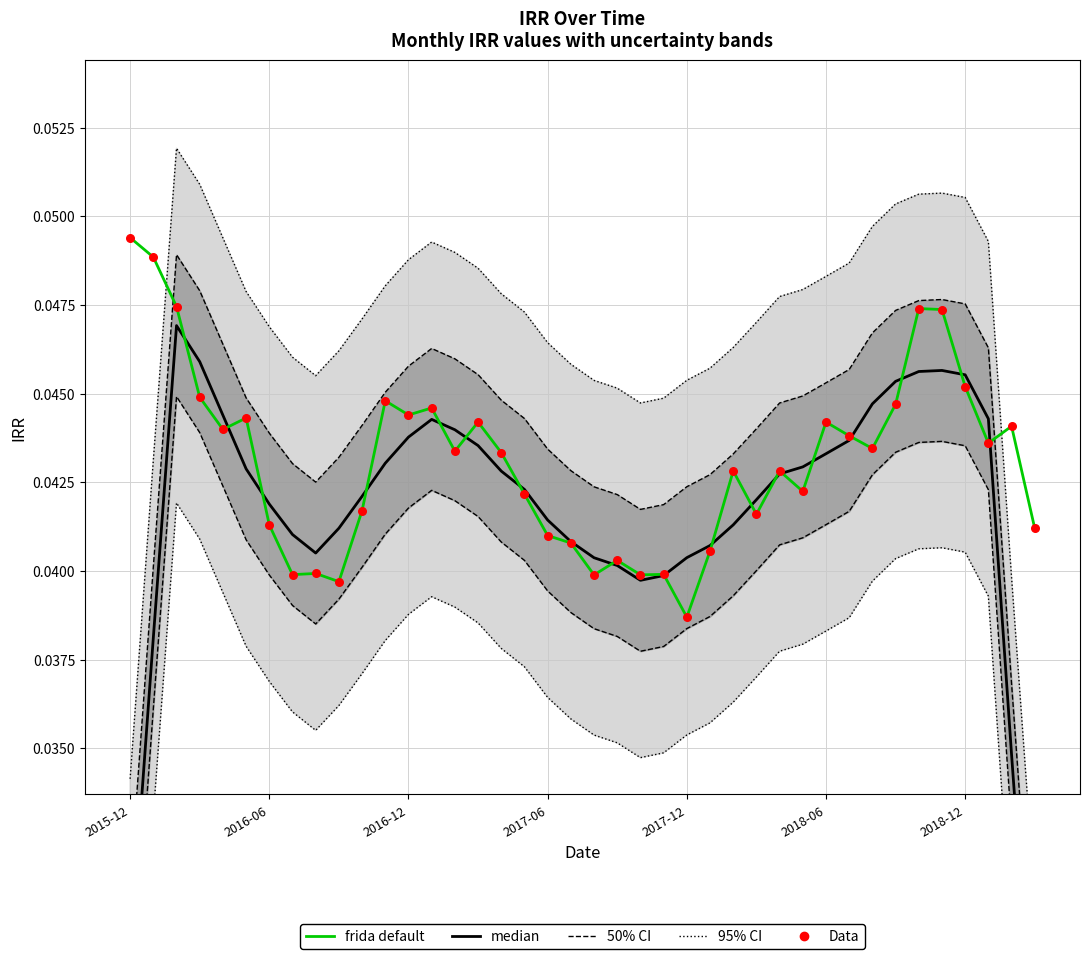

At how many categories does at least one series exceed 0?

40